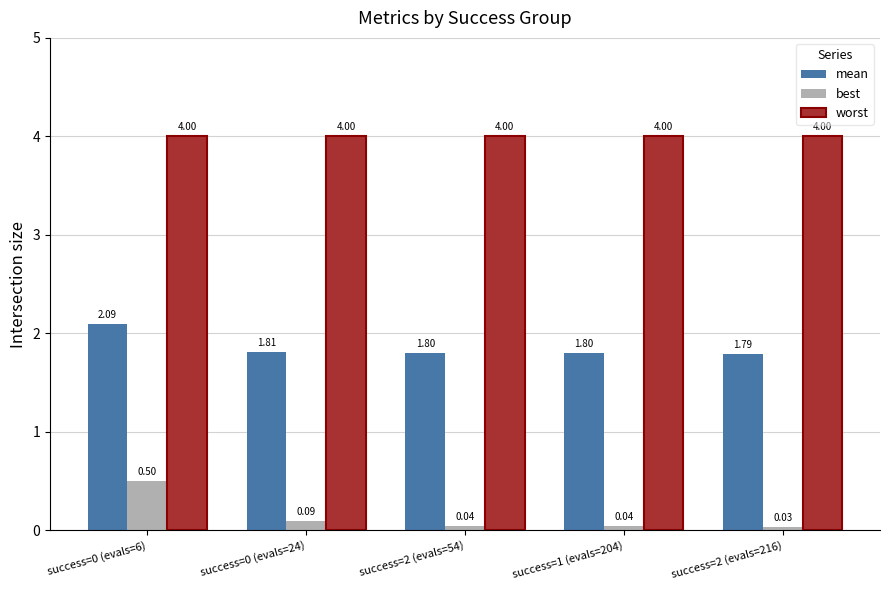

What are all the series names shown in the legend?

mean, best, worst